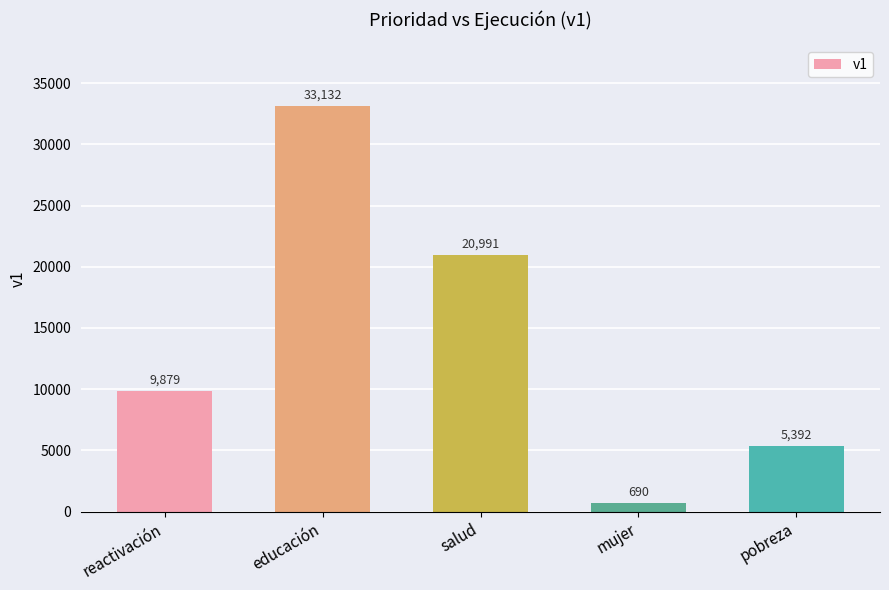

Does the chart contain stacked bars?

No